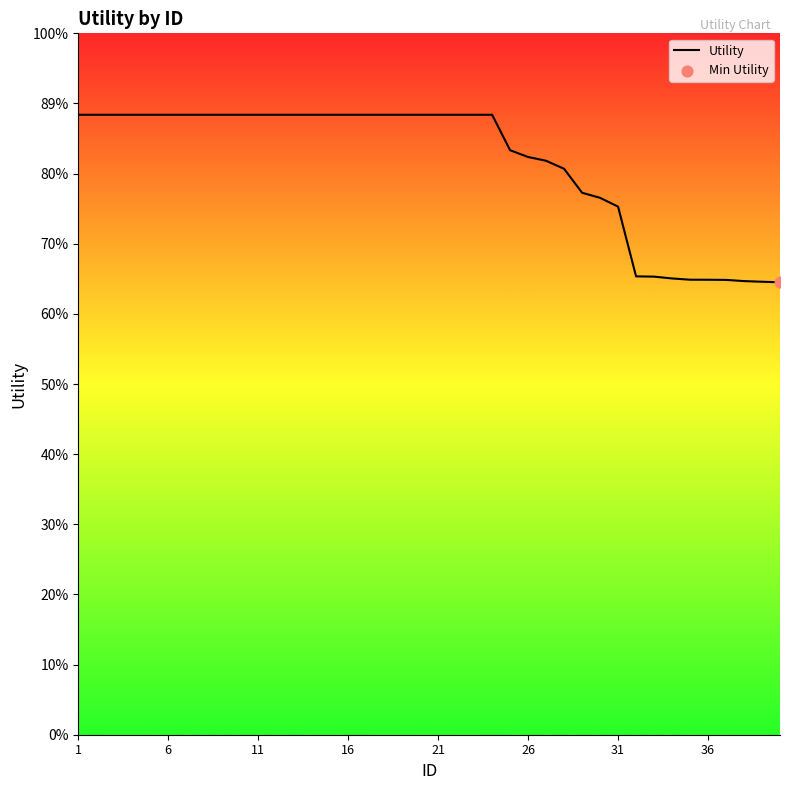

Does the chart have visible grid lines?

No